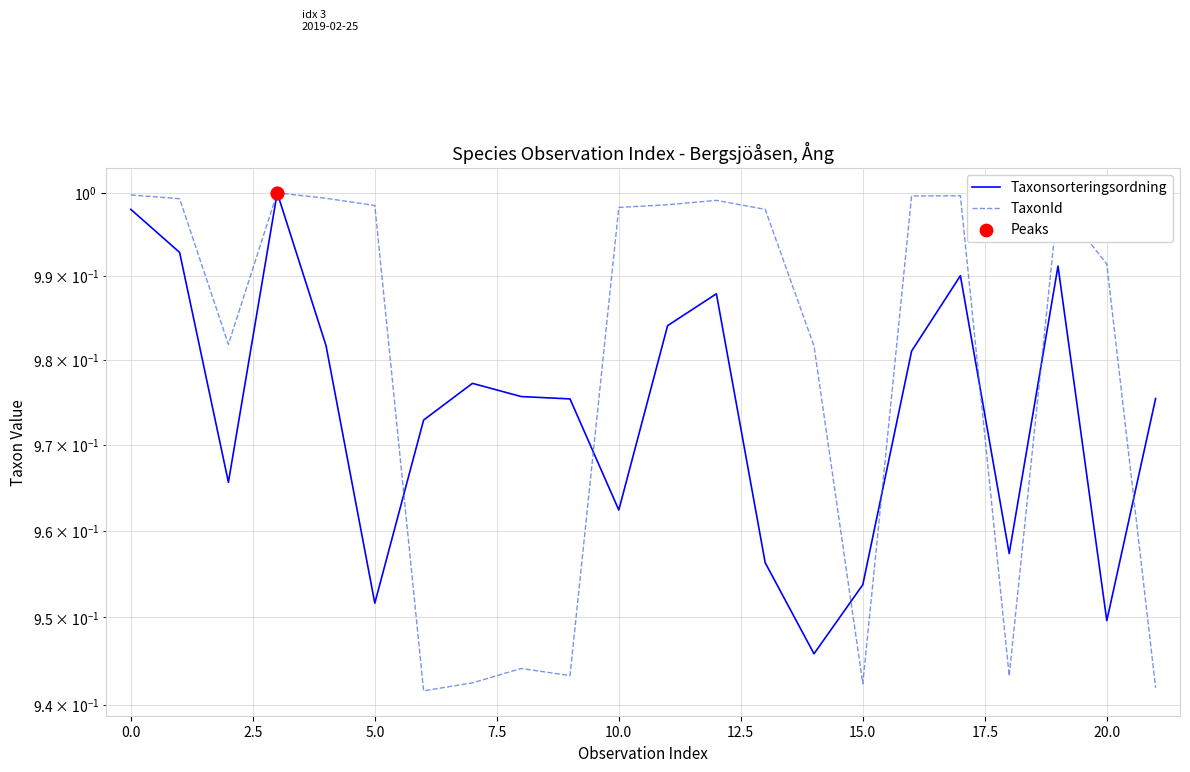

Which series has the largest total across all categories?

TaxonId